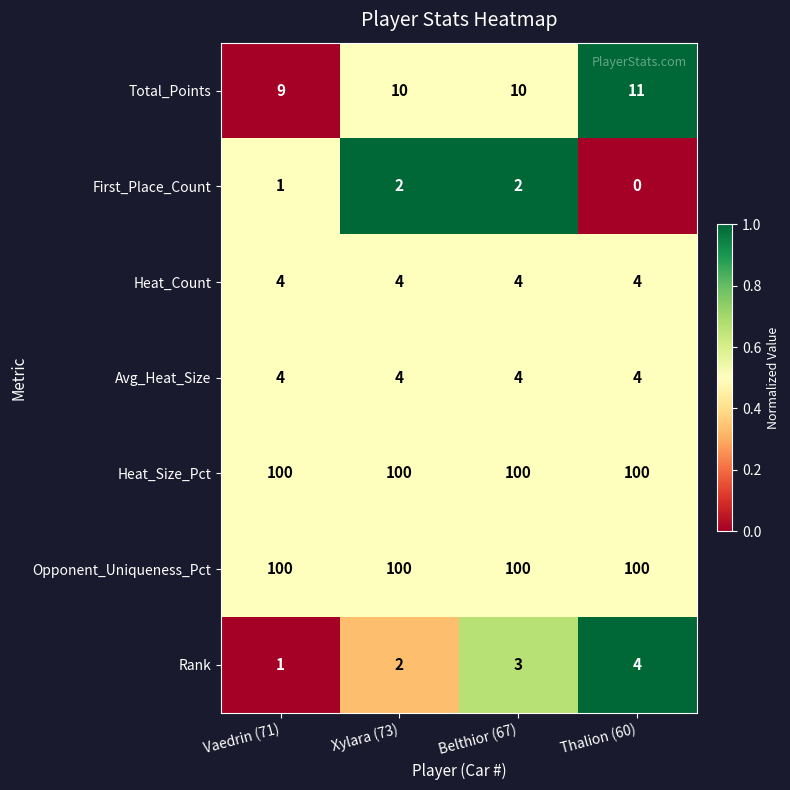

What is the greatest value displayed?

100